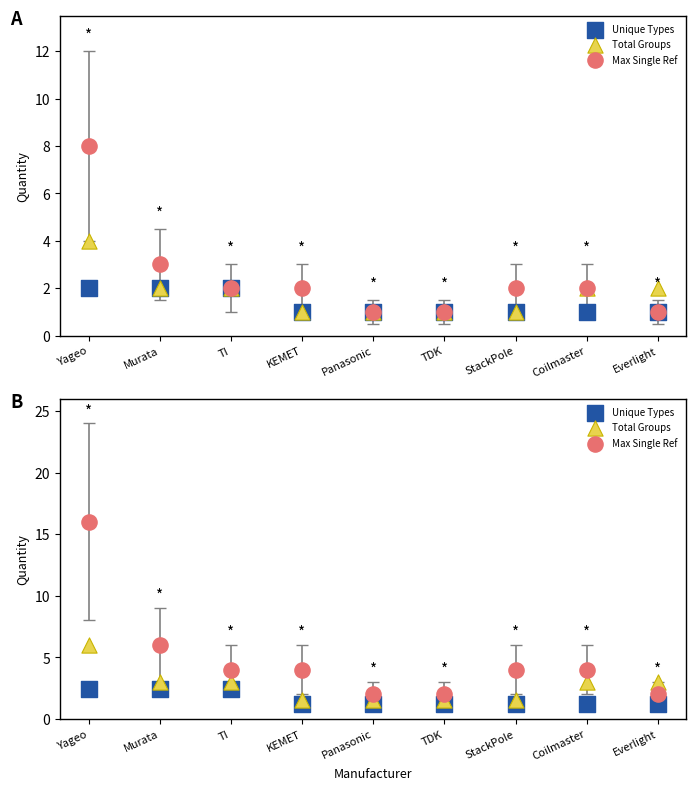

Which series has the widest spread of Y values?

Max Single Ref